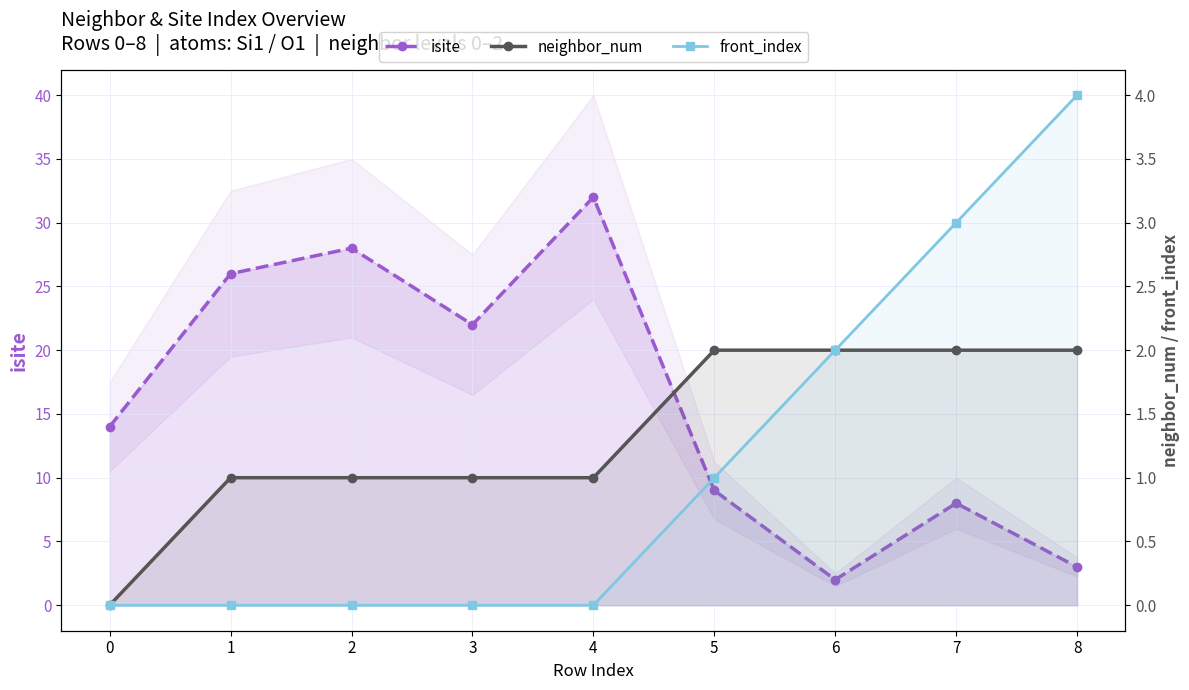

What is the difference between the second highest and minimum values in the front_index series?

3